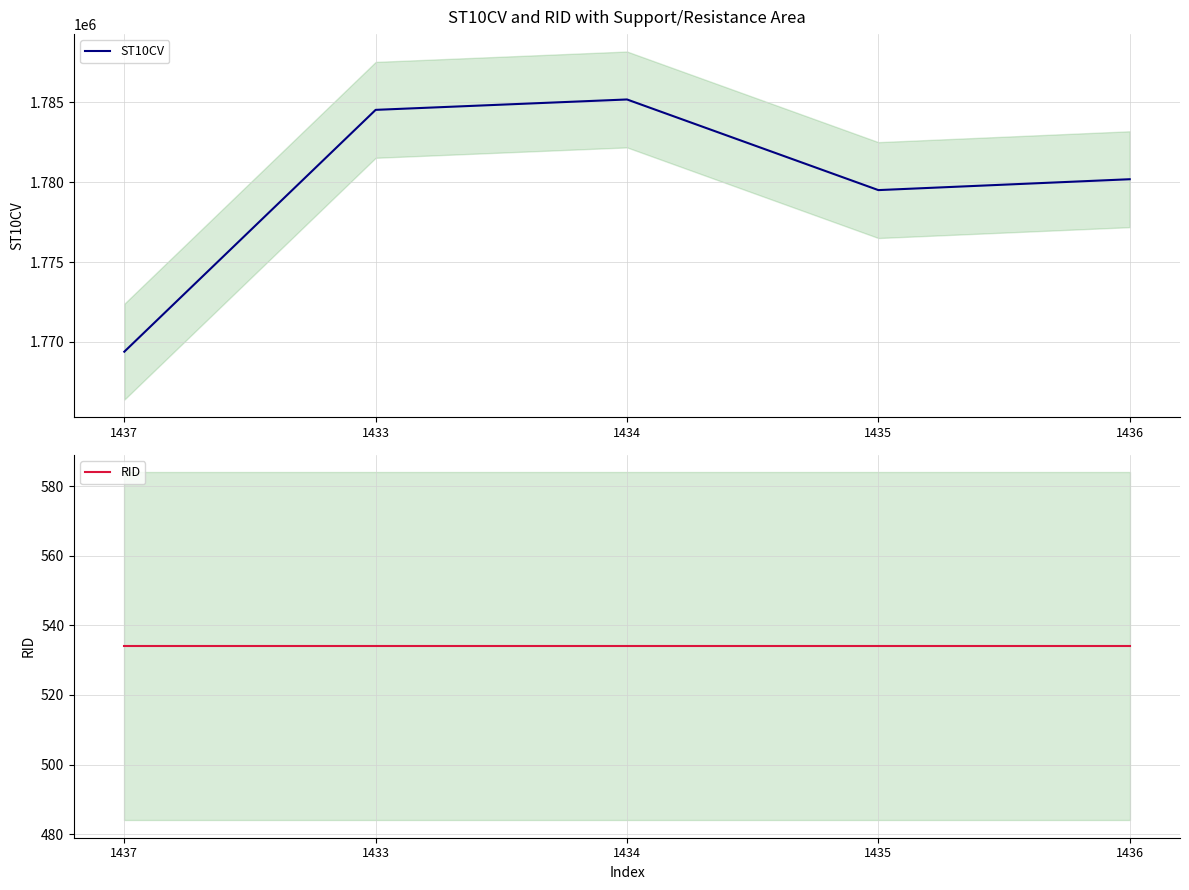

Which series changed the most between 1437 and 1436?

ST10CV